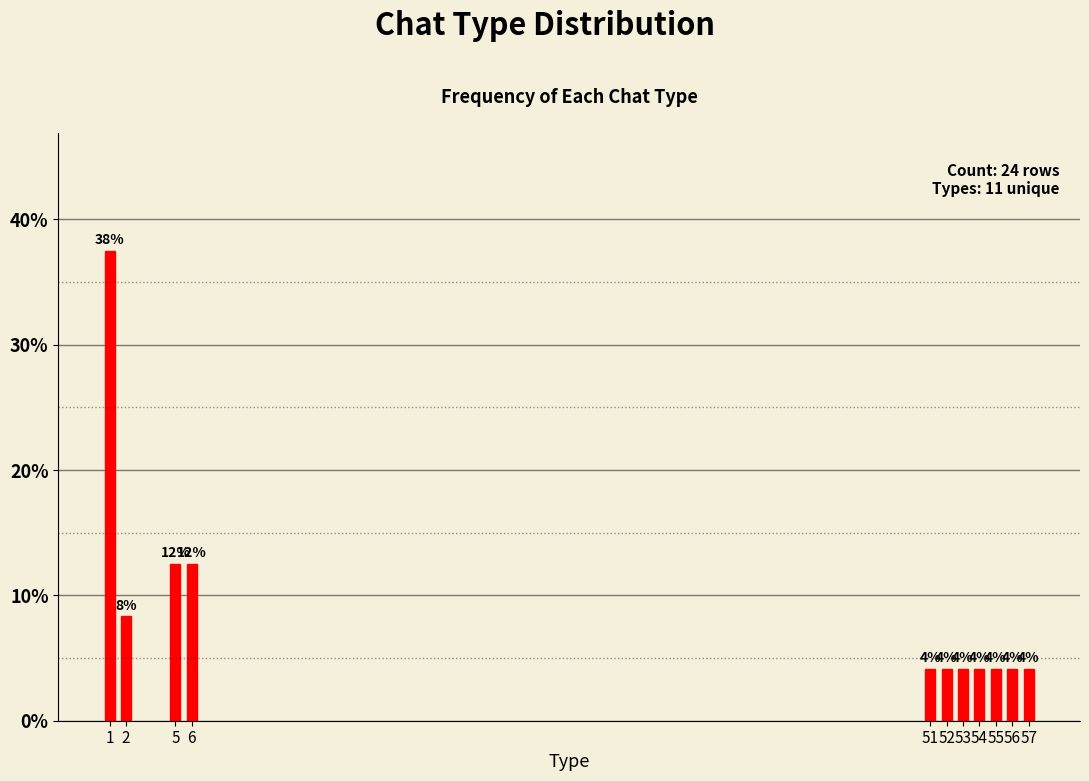

How many bars are there in total?

11